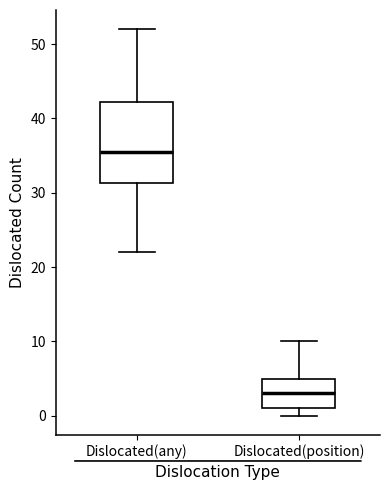

Which box is the tallest, from its lower edge to its upper edge?

Dislocated(any)